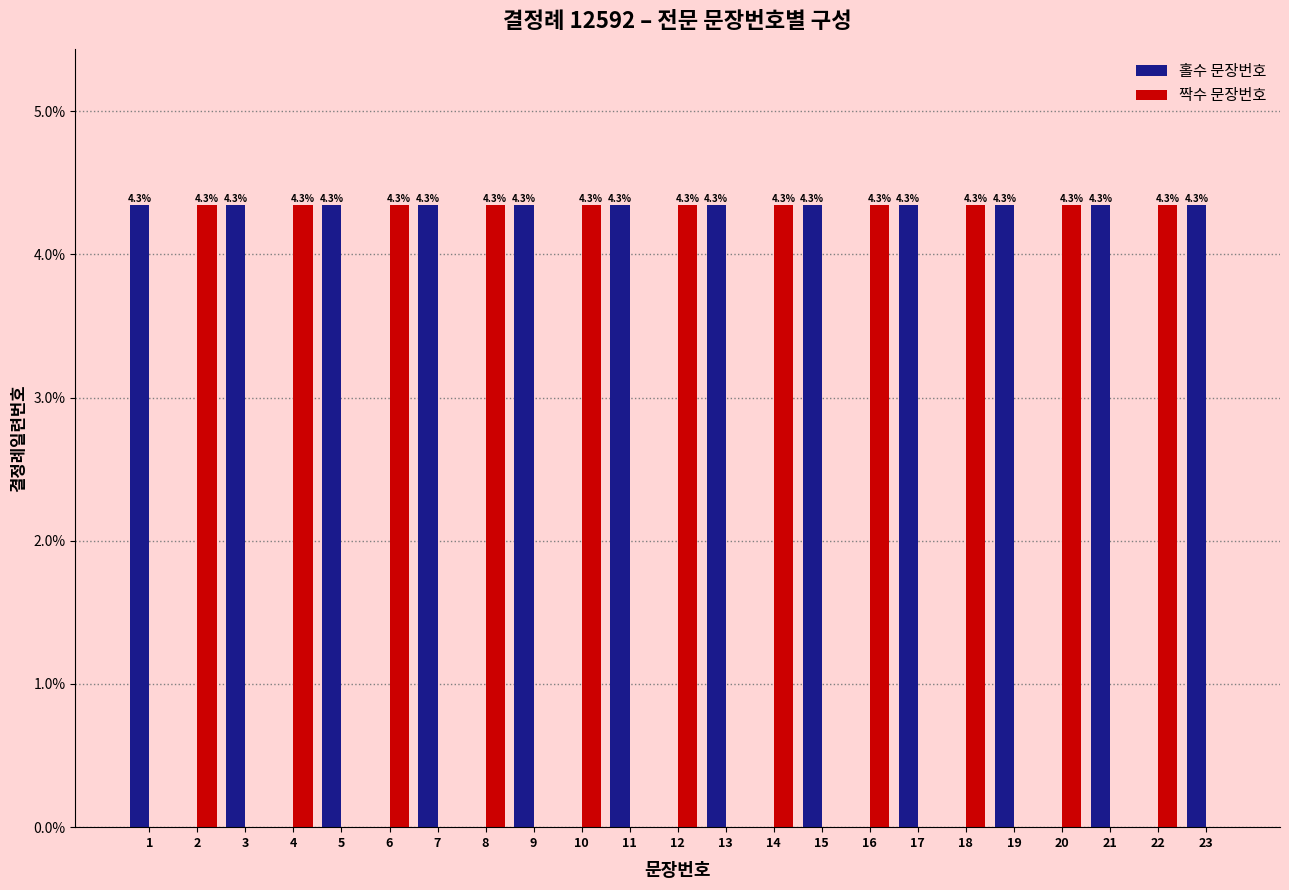

Is it true that 홀수 문장번호 equals -1.5 at 4?

False